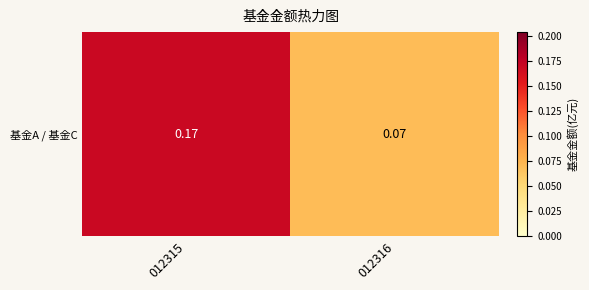

Between 012316 and 012315, which is larger?

012315